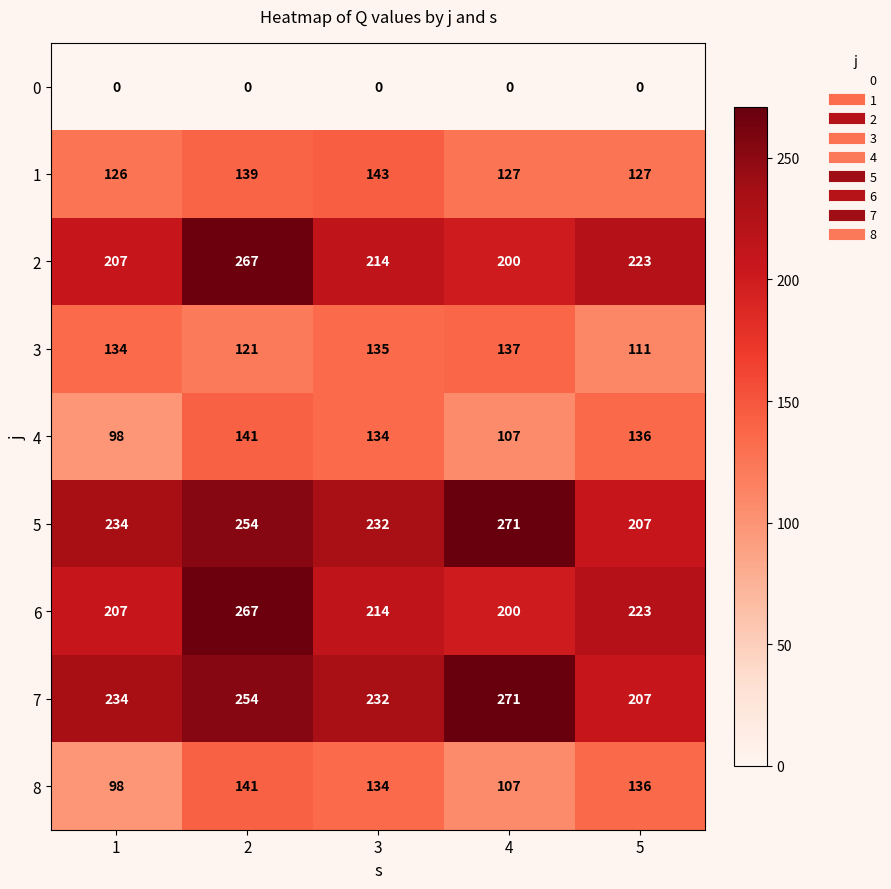

Is the value of 4 at 1 greater than the value of 8 at 4?

No